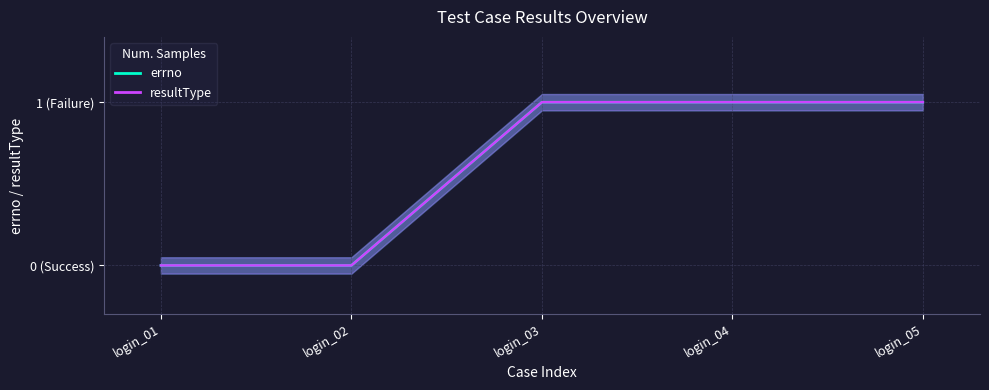

Count the errno values in the range 0 to 1.

5